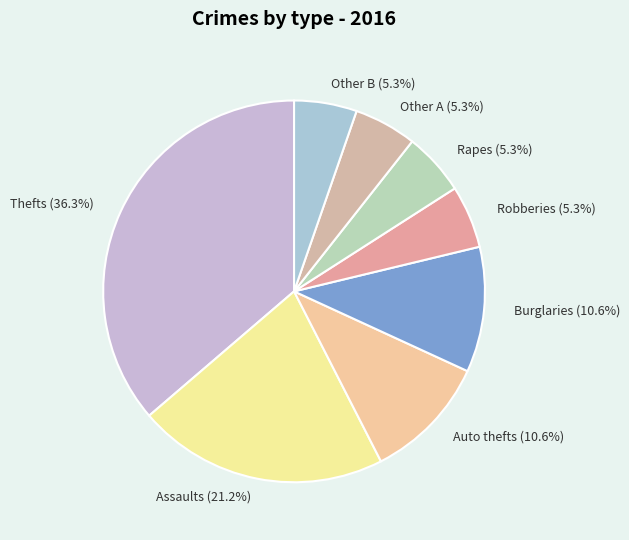

What percentage is NOT represented by Thefts (36.3%)?

63.7%